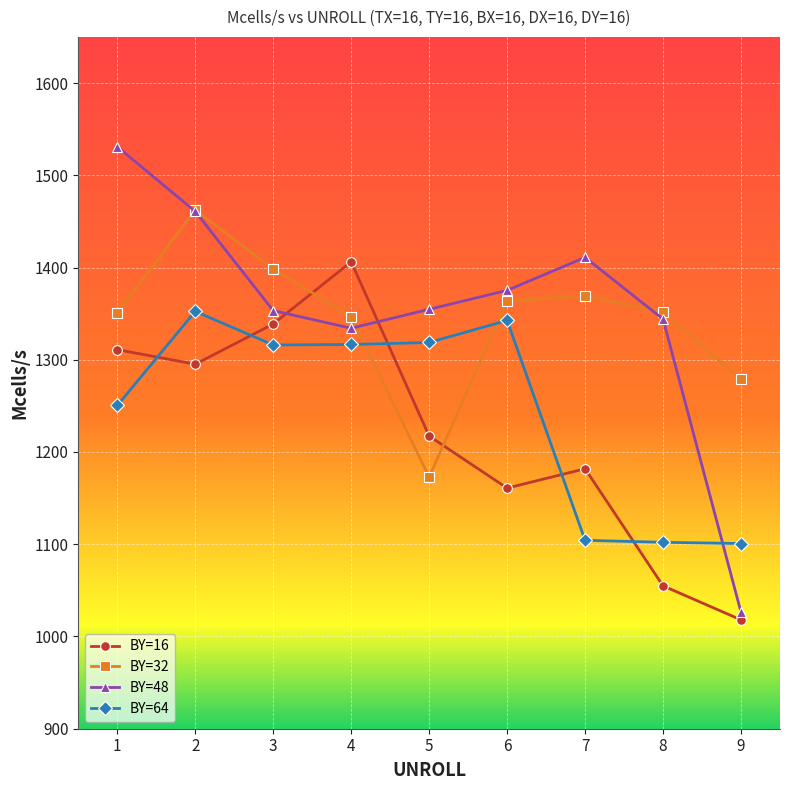

What is the minimum value for BY=16?

1018.0